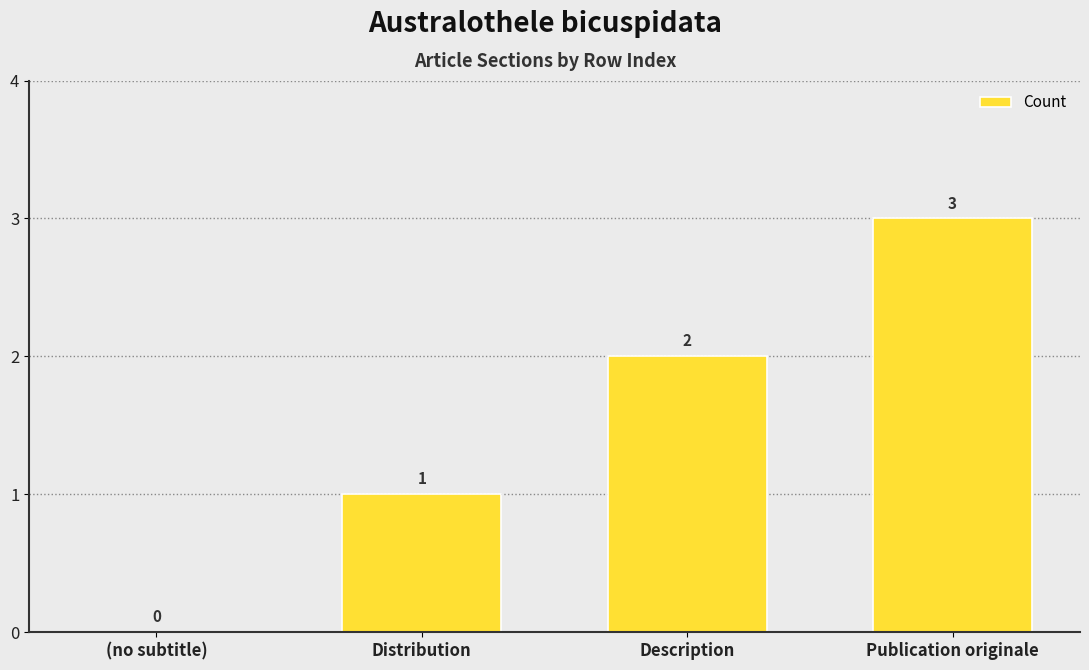

What is the sum of all values?

6